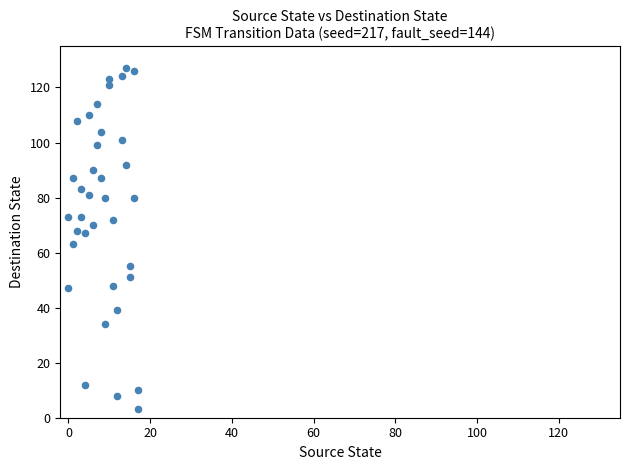

What is the range of X values (max minus min)?

17